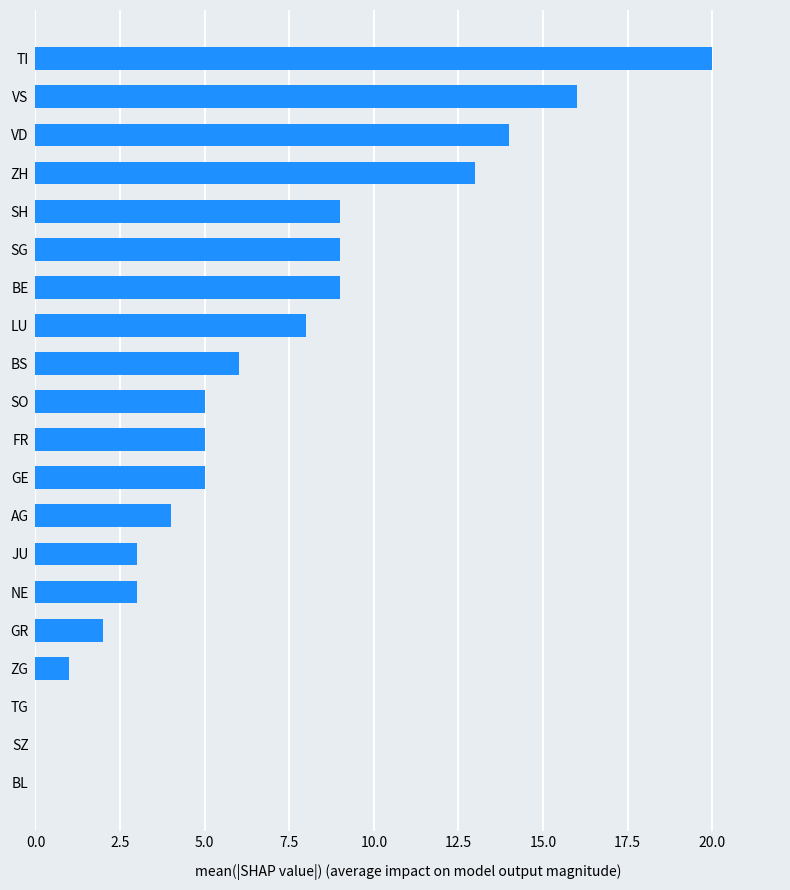

How many categories are shown in the chart?

20